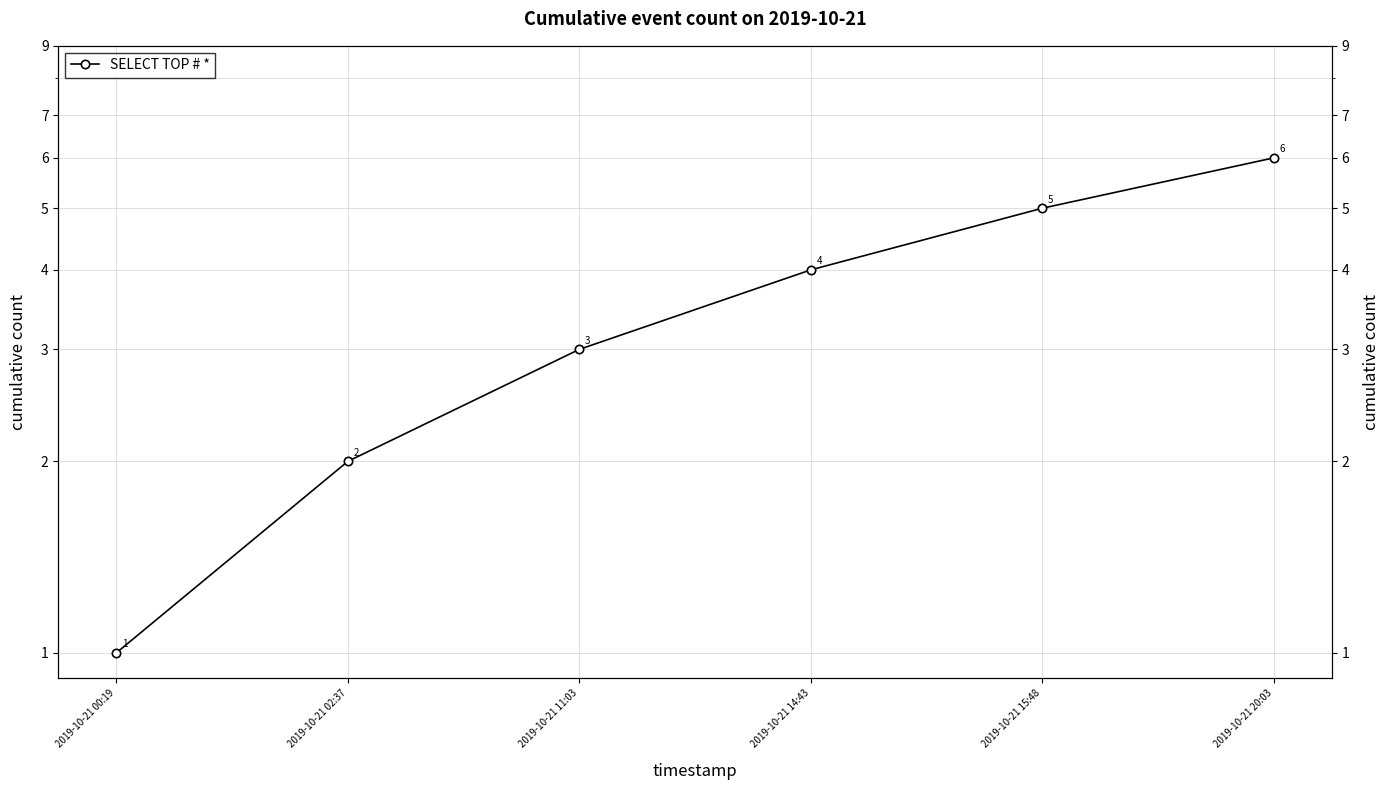

True or false: the data has more than 1 interior local peaks.

False